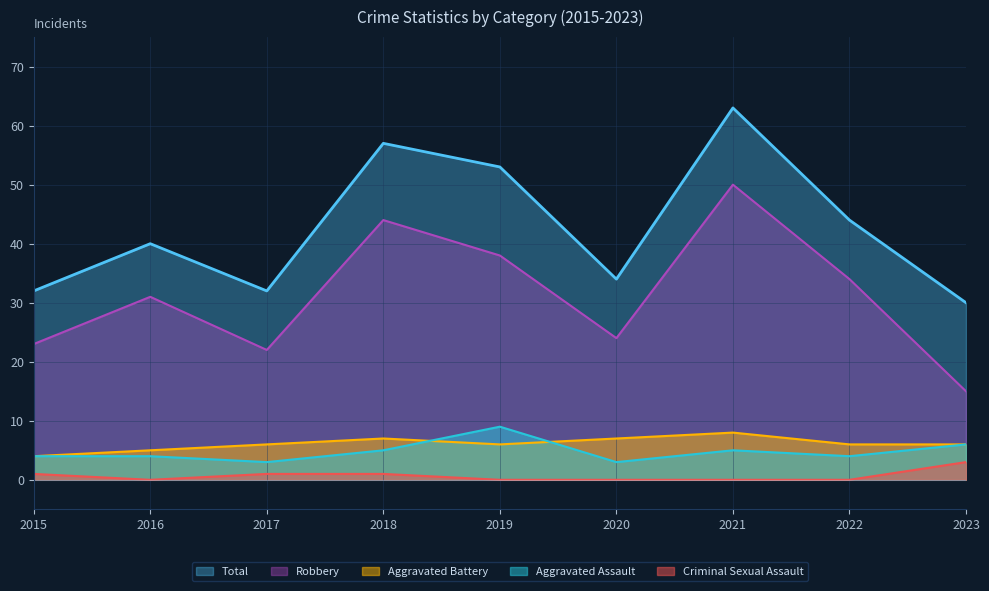

Reading left to right, what are all the values shown in this chart?

Aggravated Assault: 4	4	3	5	9	3	5	4	6
Aggravated Battery: 4	5	6	7	6	7	8	6	6
Criminal Sexual Assault: 1	0	1	1	0	0	0	0	3
Robbery: 23	31	22	44	38	24	50	34	15
Total: 32	40	32	57	53	34	63	44	30